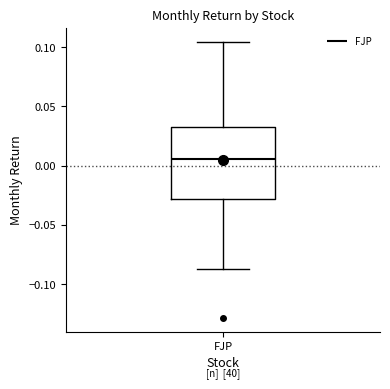

Where is the lower edge of the box for FJP on the y-axis? The values are not printed on the chart, so give them approximately, as read against the axis.

-0.030